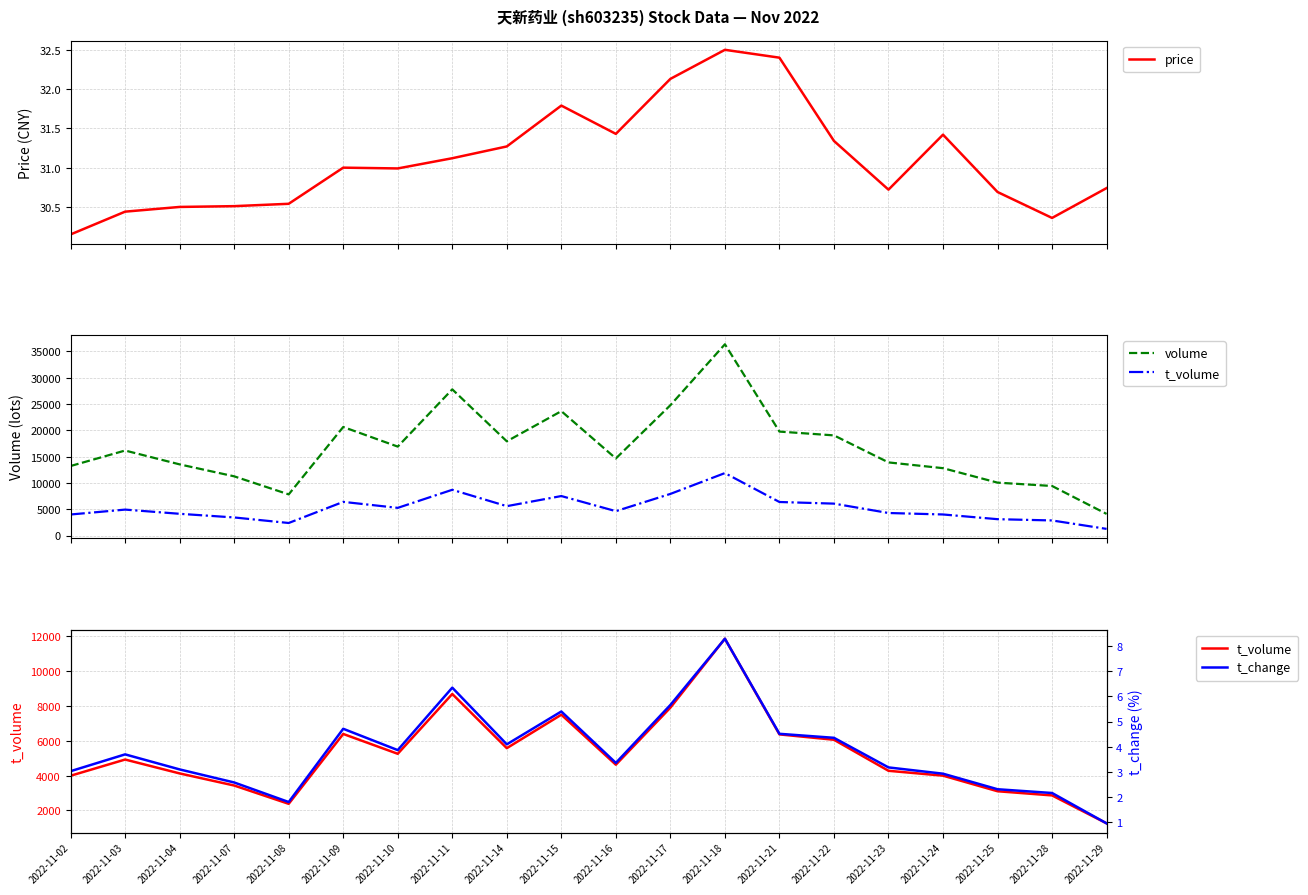

How many interior local valleys does the price series have?

4